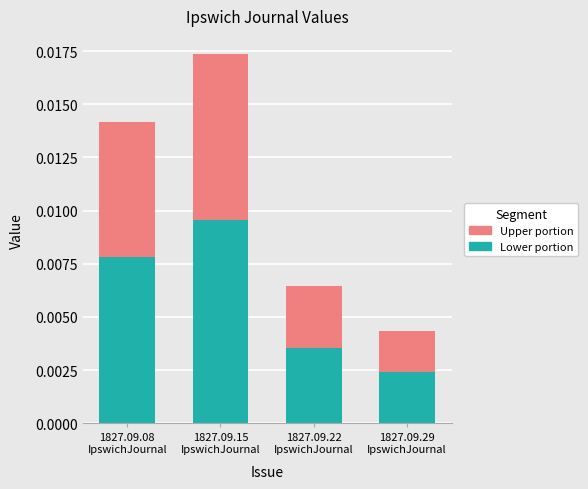

Count the number of categories in the chart.

4